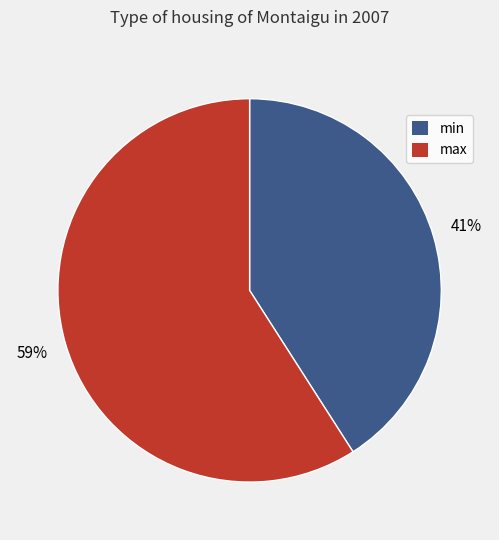

Which has a higher value, min or max?

max